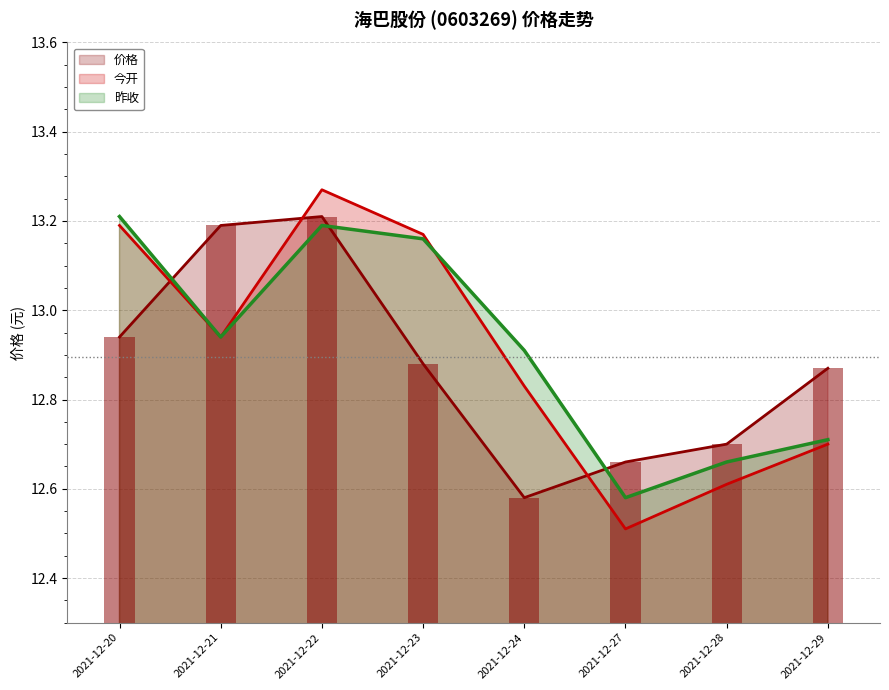

What is the highest value of the 今开 series?

13.3